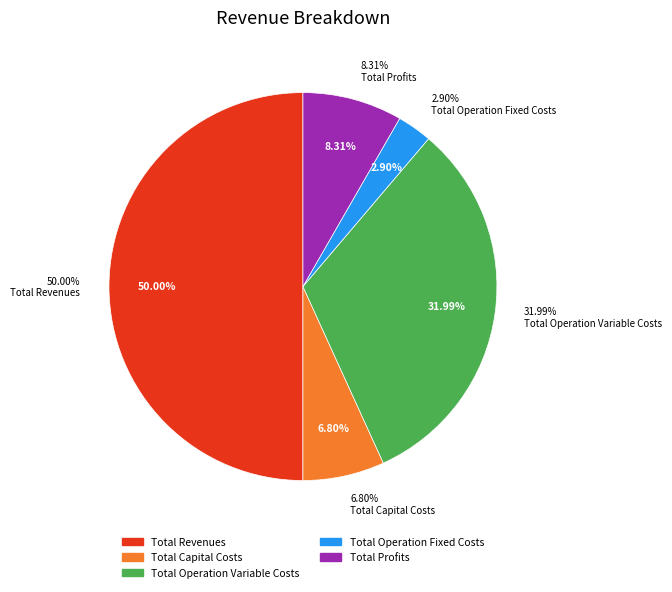

The Total Revenues slice represents 50% of the pie. True or false?

True